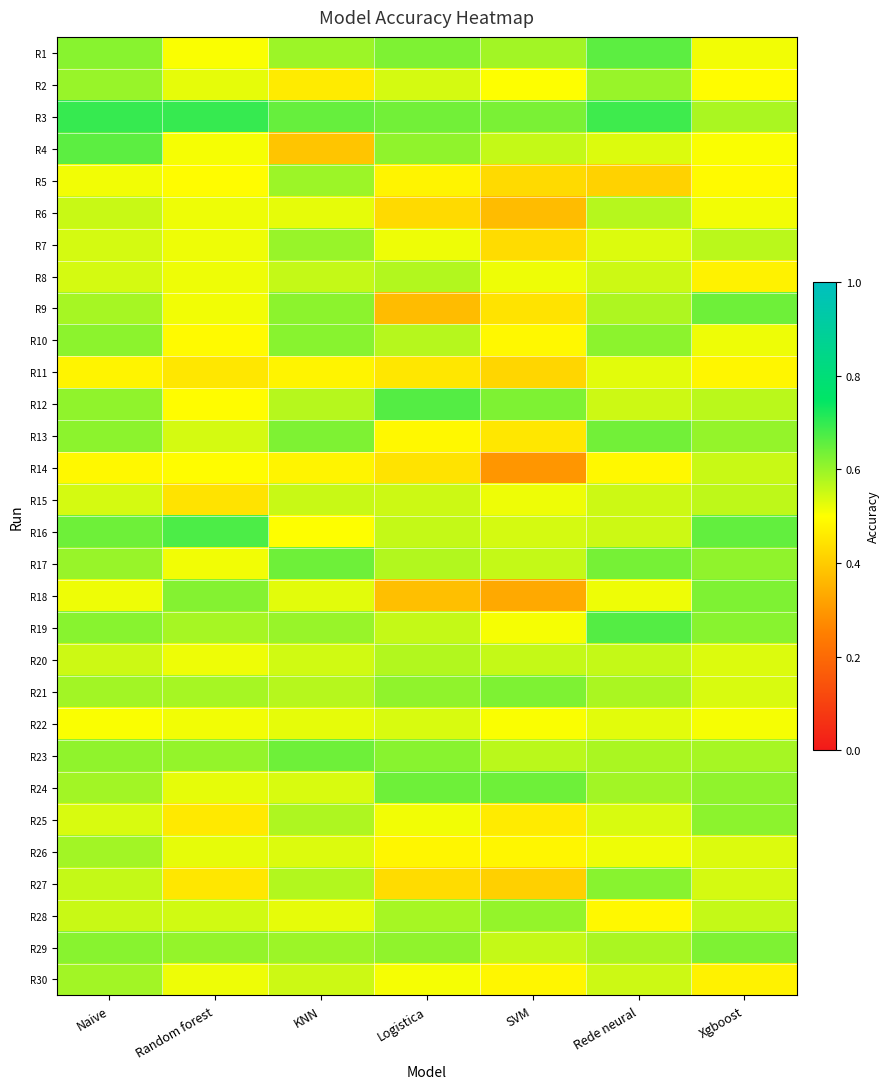

At how many categories does at least one series exceed 0?

7